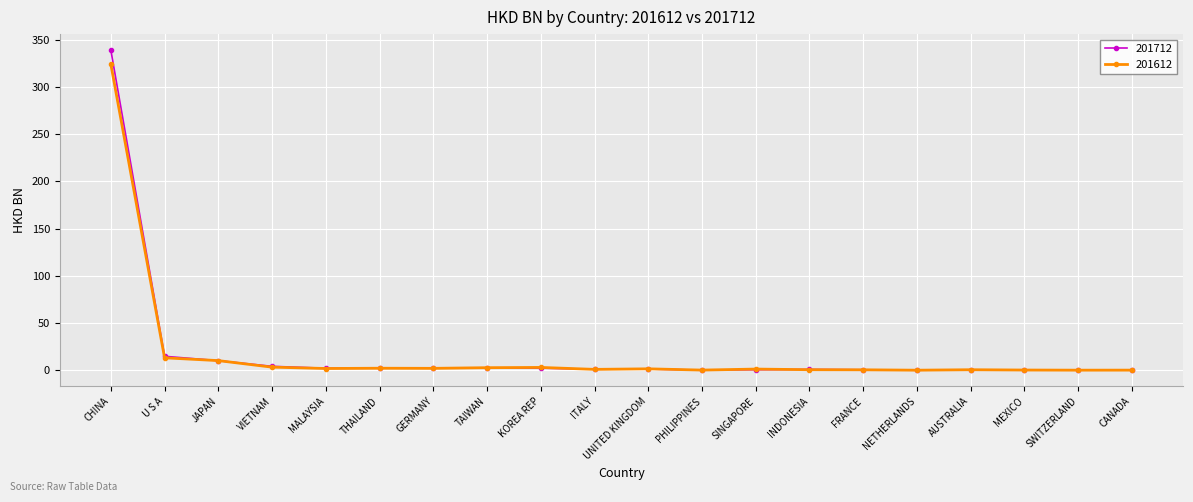

How many data points does each series have?

20